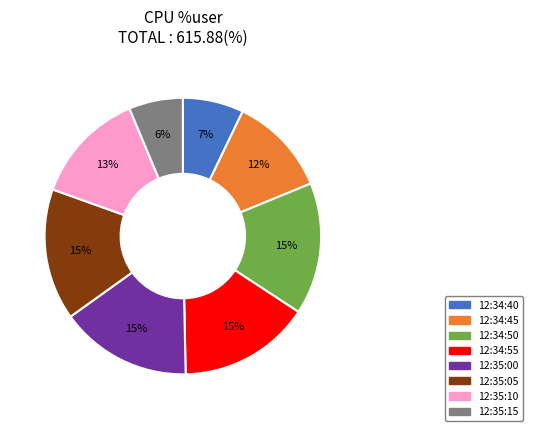

What percentage is the 12:35:15 slice, to the nearest percent?

6%